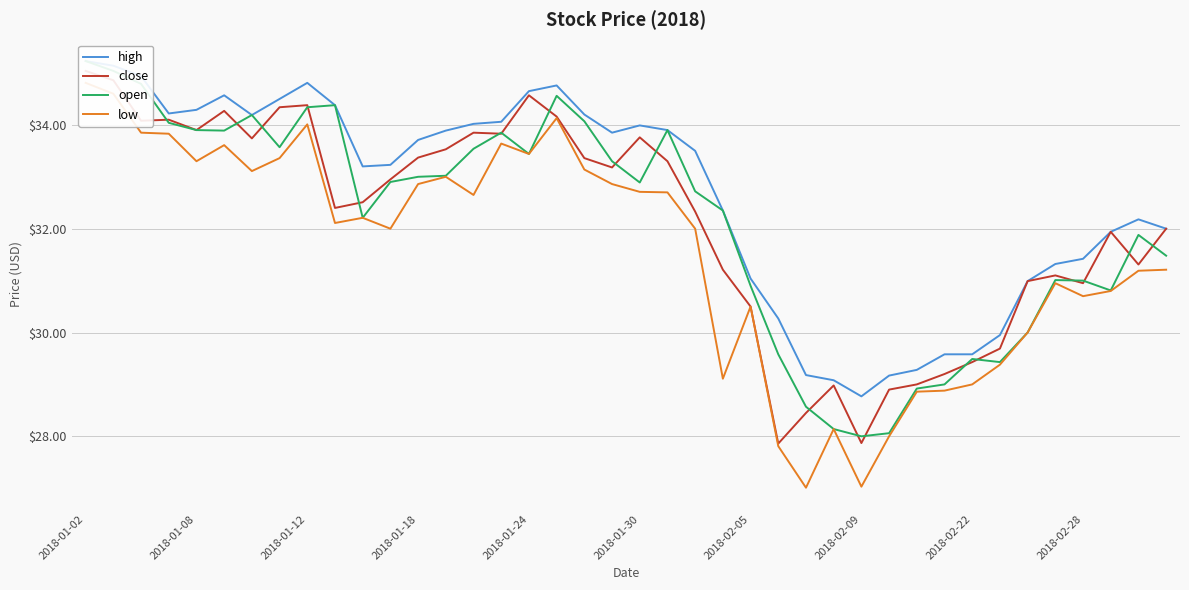

What is the difference between the second highest and second lowest values in the close series?

7.0